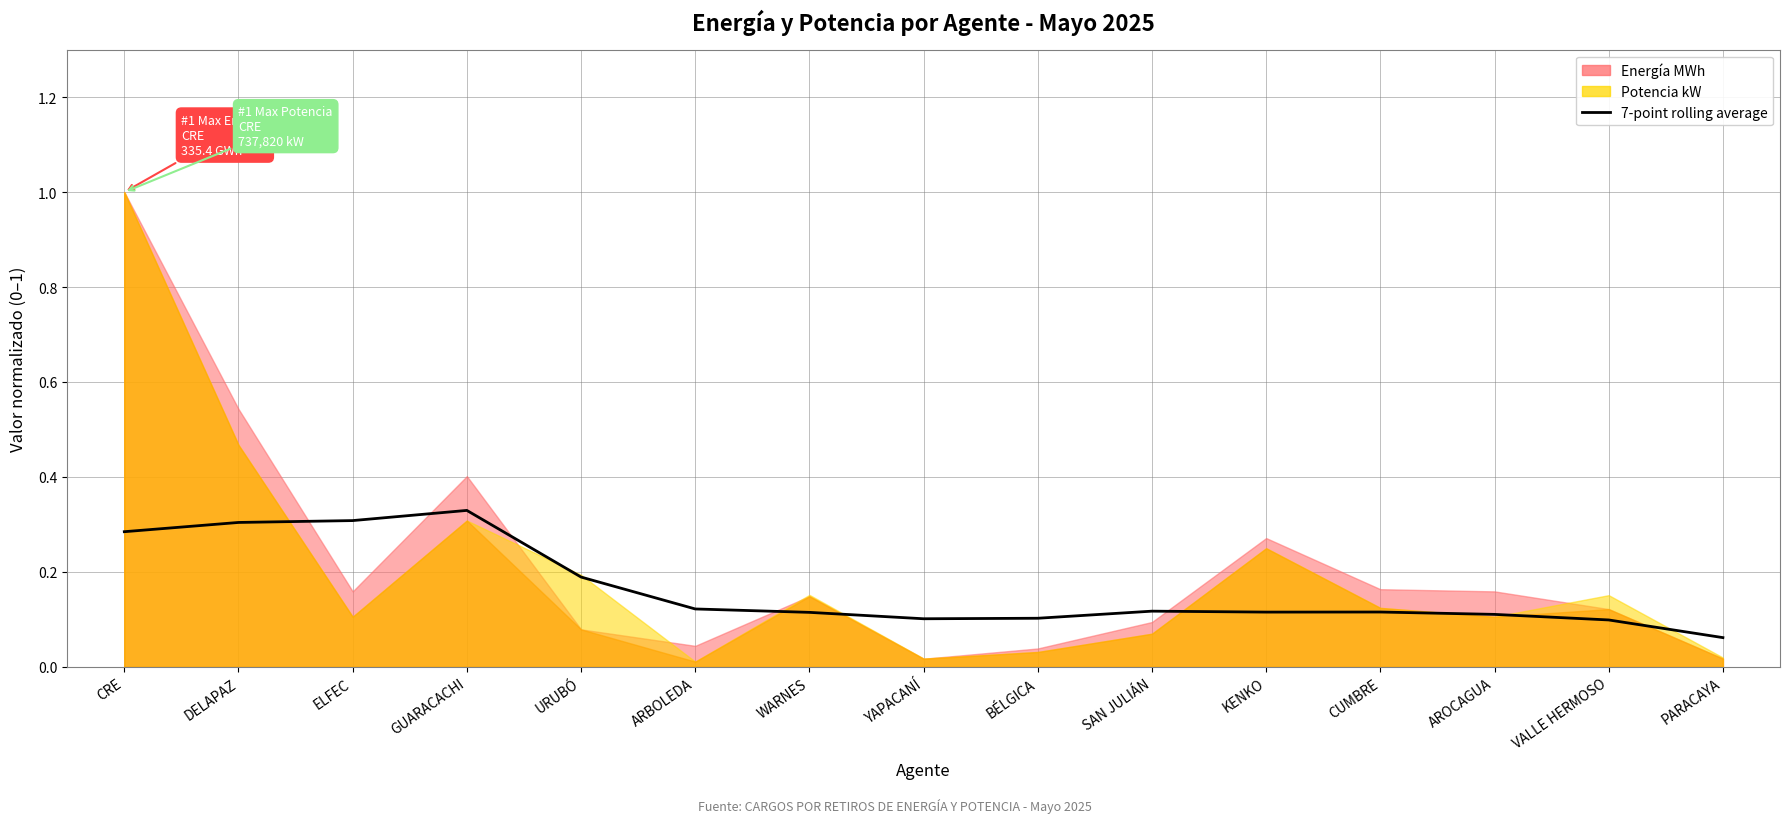

Reading right to left, list all the values displayed in this chart.

PARACAYA=0.1	VALLE HERMOSO=0.1	AROCAGUA=0.1	CUMBRE=0.1	KENKO=0.1	SAN JULIÁN=0.1	BÉLGICA=0.1	YAPACANÍ=0.1	WARNES=0.1	ARBOLEDA=0.1	URUBÓ=0.2	GUARACACHI=0.3	ELFEC=0.3	DELAPAZ=0.3	CRE=0.3